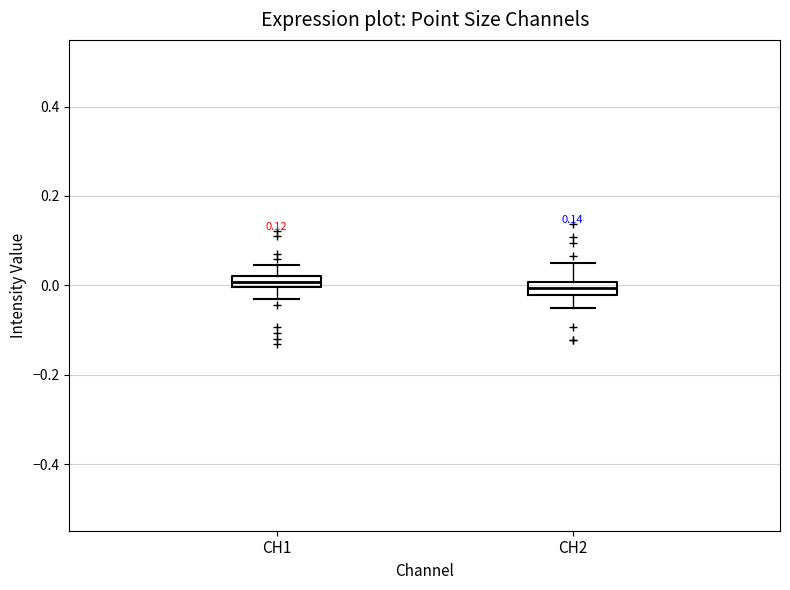

Where does the upper whisker of the box for CH1 end on the y-axis? The values are not printed on the chart, so give them approximately, as read against the axis.

0.04